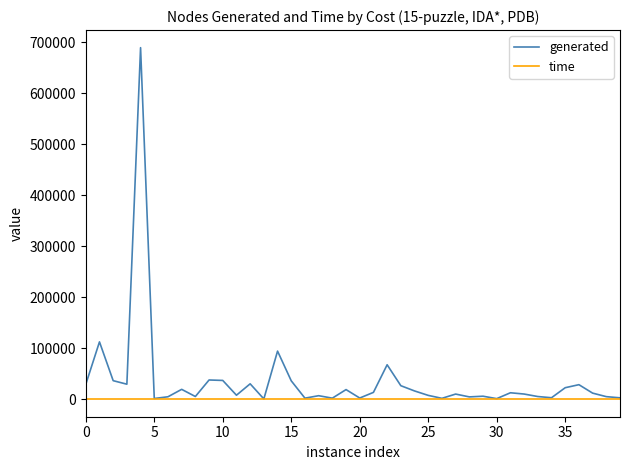

Which series has the widest spread of values?

generated